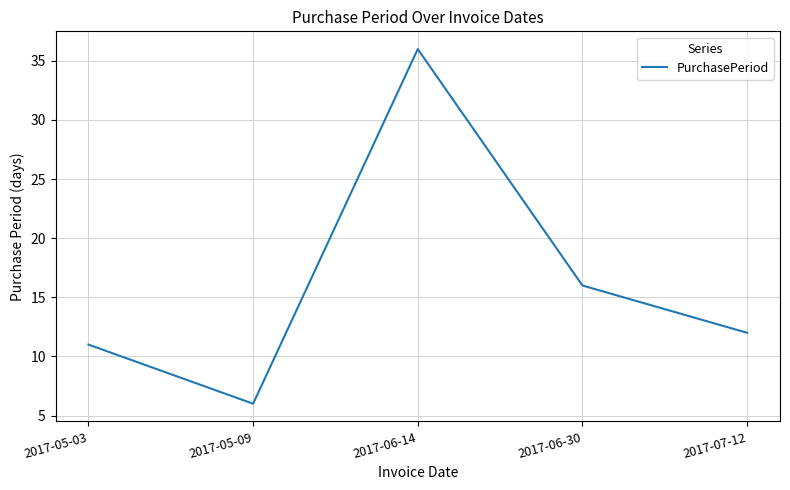

Rank the categories by value from highest to lowest.

2017-06-14, 2017-06-30, 2017-07-12, 2017-05-03, 2017-05-09